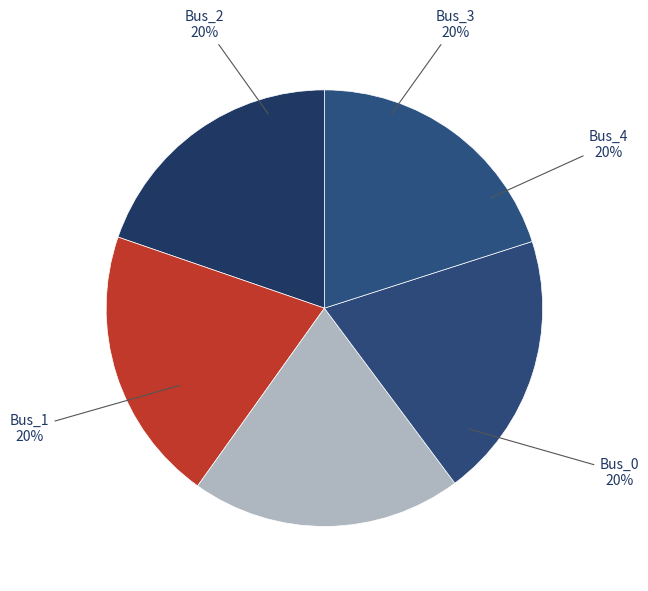

Rank the categories by value from highest to lowest.

Bus_1, Bus_2, Bus_4, Bus_3, Bus_0